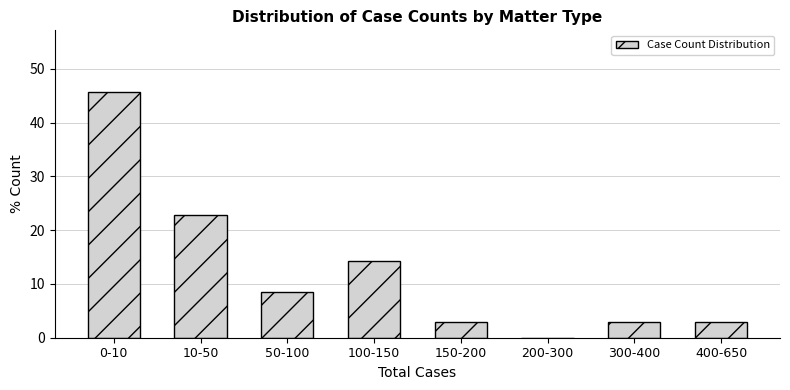

Reading left to right, transcribe all the data shown in this chart.

0-10=45.7	10-50=22.9	50-100=8.6	100-150=14.3	150-200=2.9	200-300=0.0	300-400=2.9	400-650=2.9